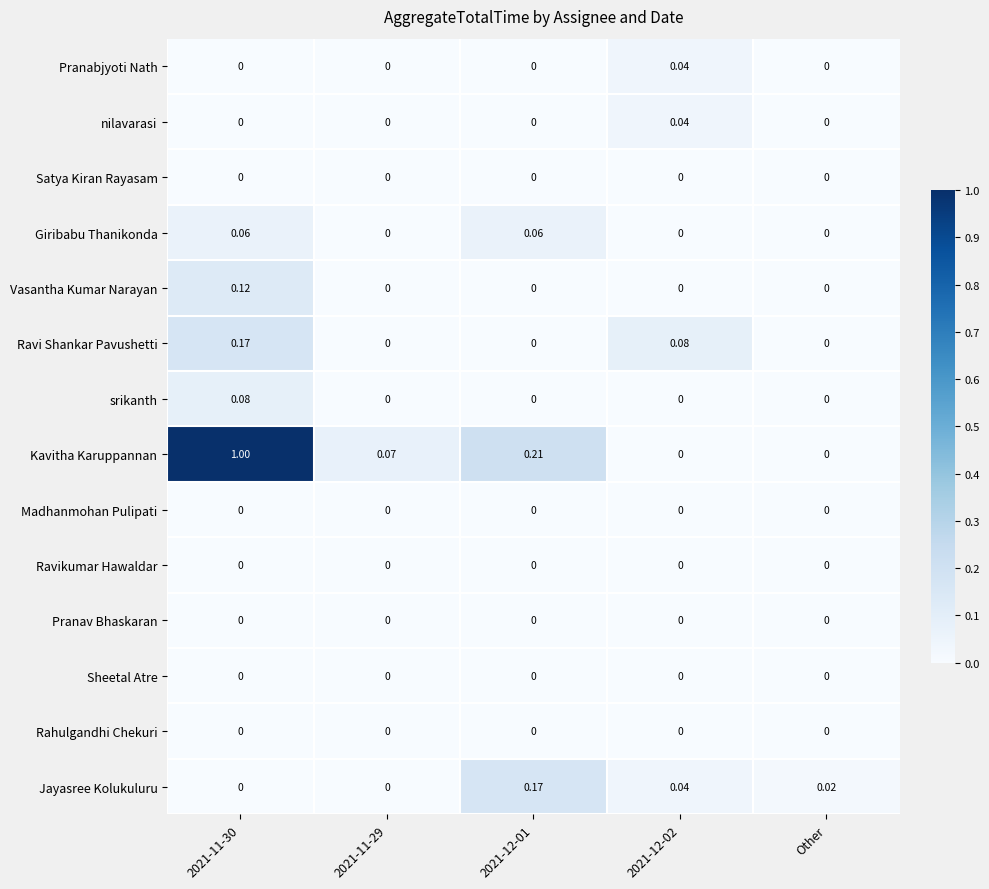

Which series has the largest total across all categories?

Kavitha Karuppannan